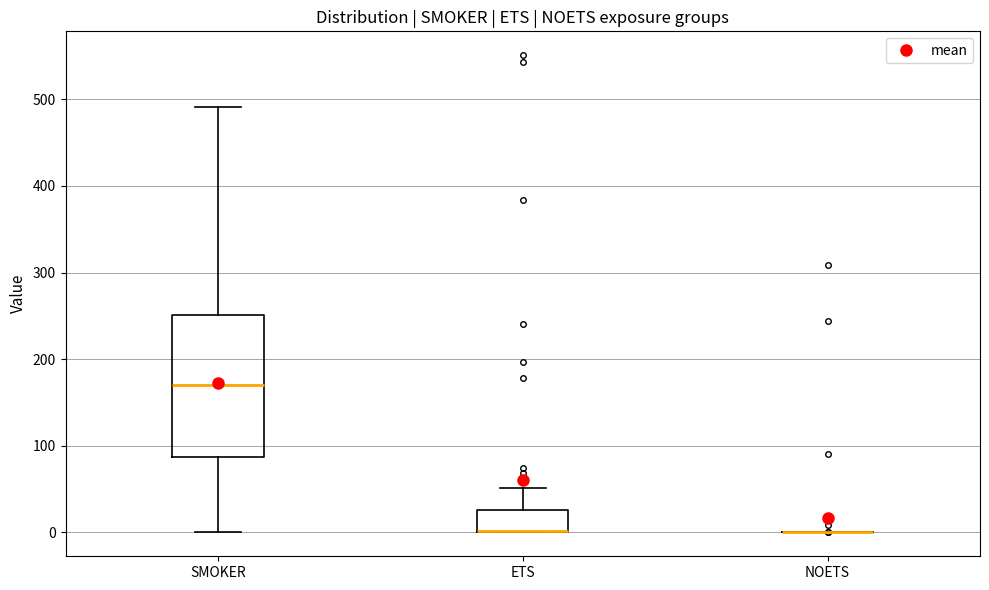

Comparing the boxes themselves (not the whiskers), which one is the tallest?

SMOKER